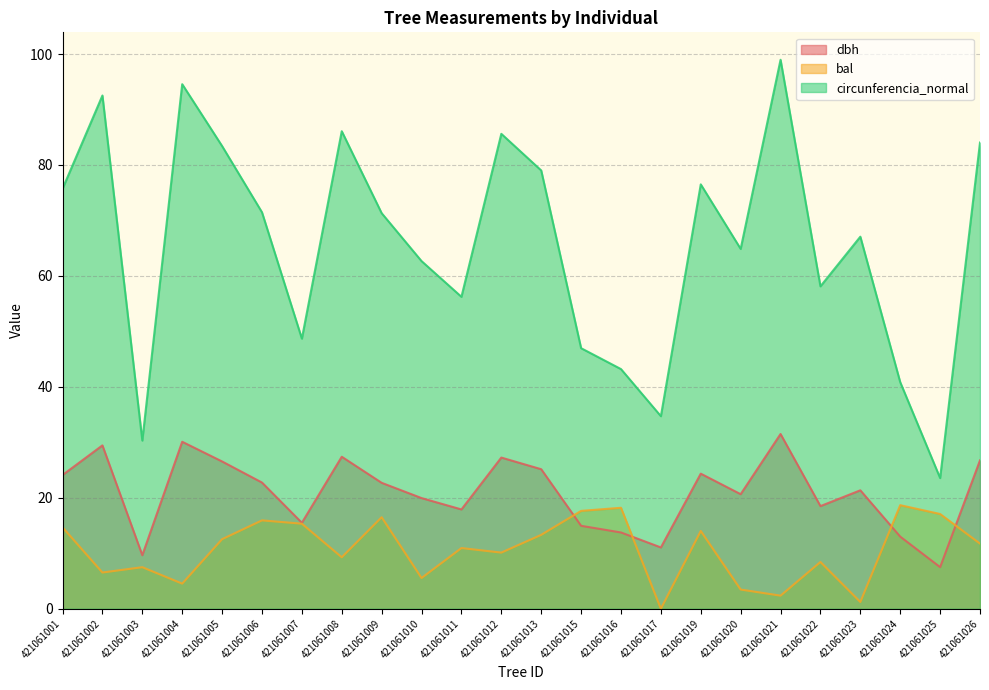

Where do bal and dbh first cross each other?

421061013 and 421061015